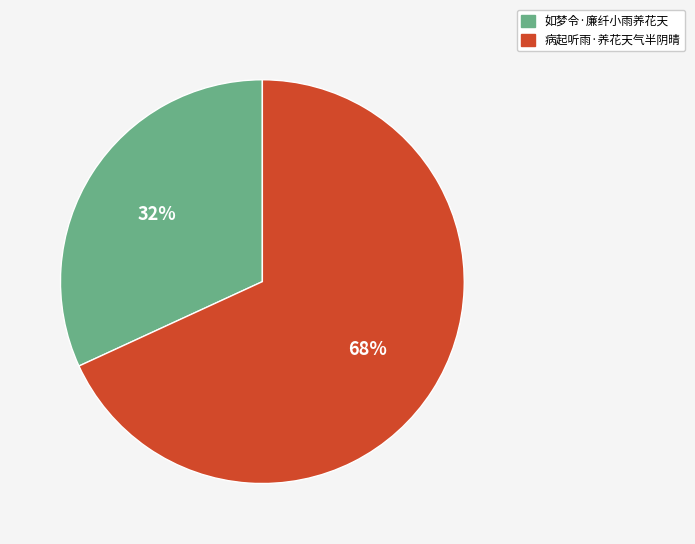

Which category has the smallest portion of the pie?

如梦令·廉纤小雨养花天